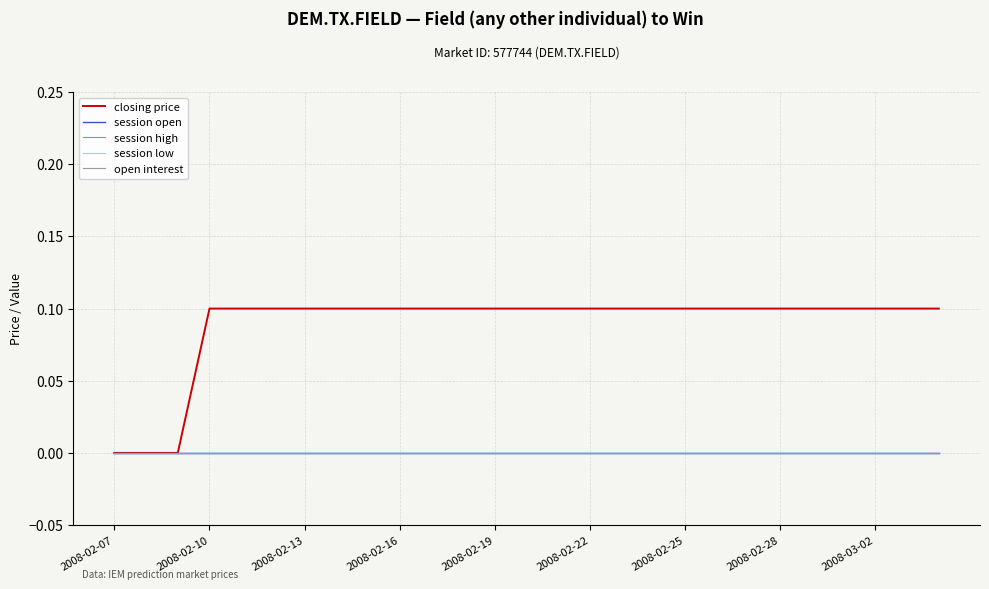

At how many categories does at least one series exceed 0?

24